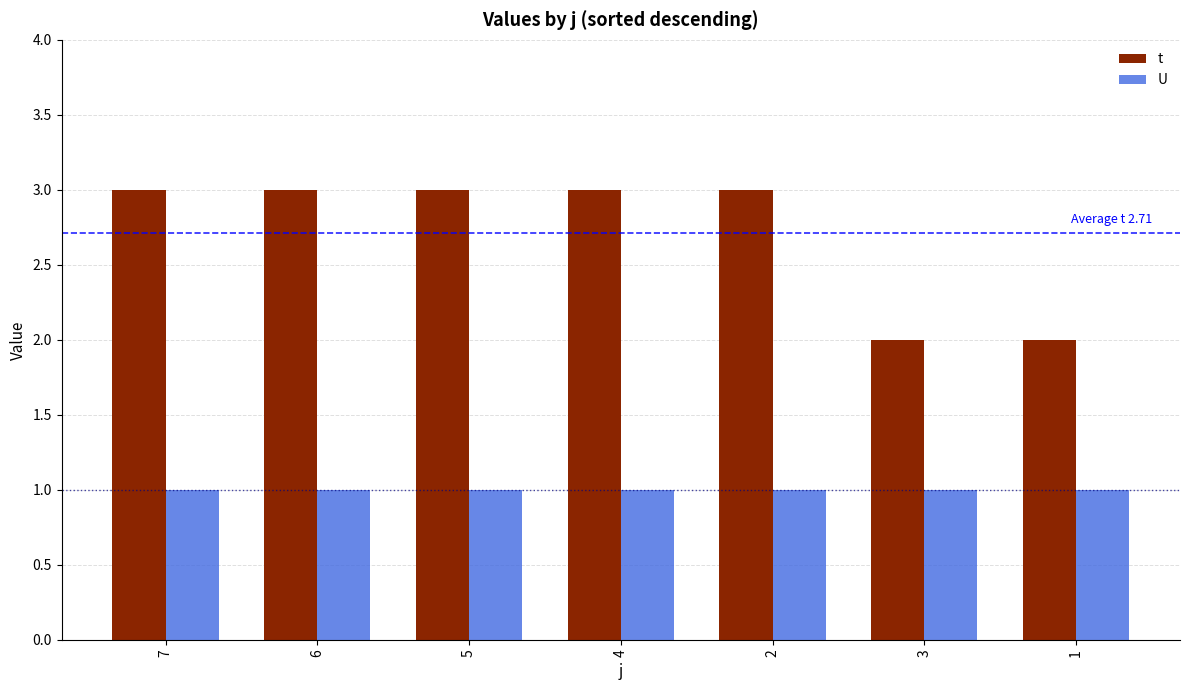

The value of t at 2 is 4. True or false?

False